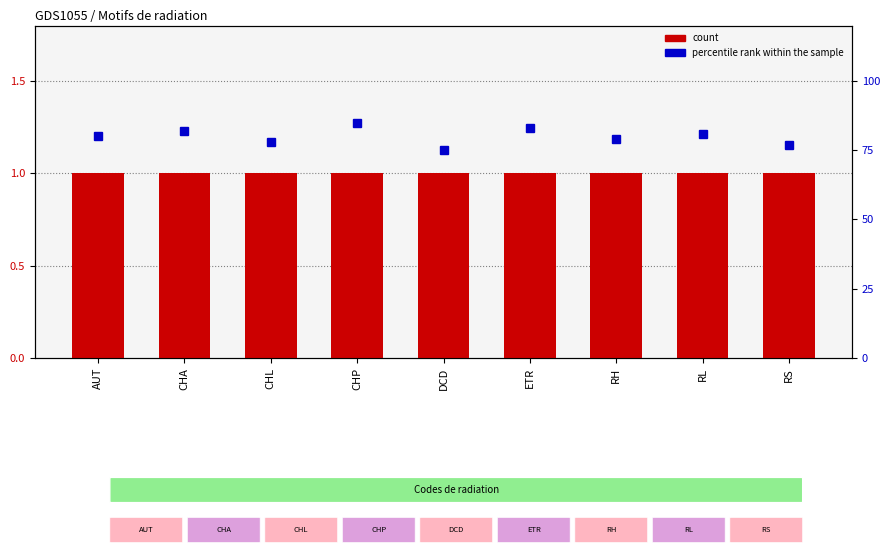

At how many categories does at least one series exceed 82?

2